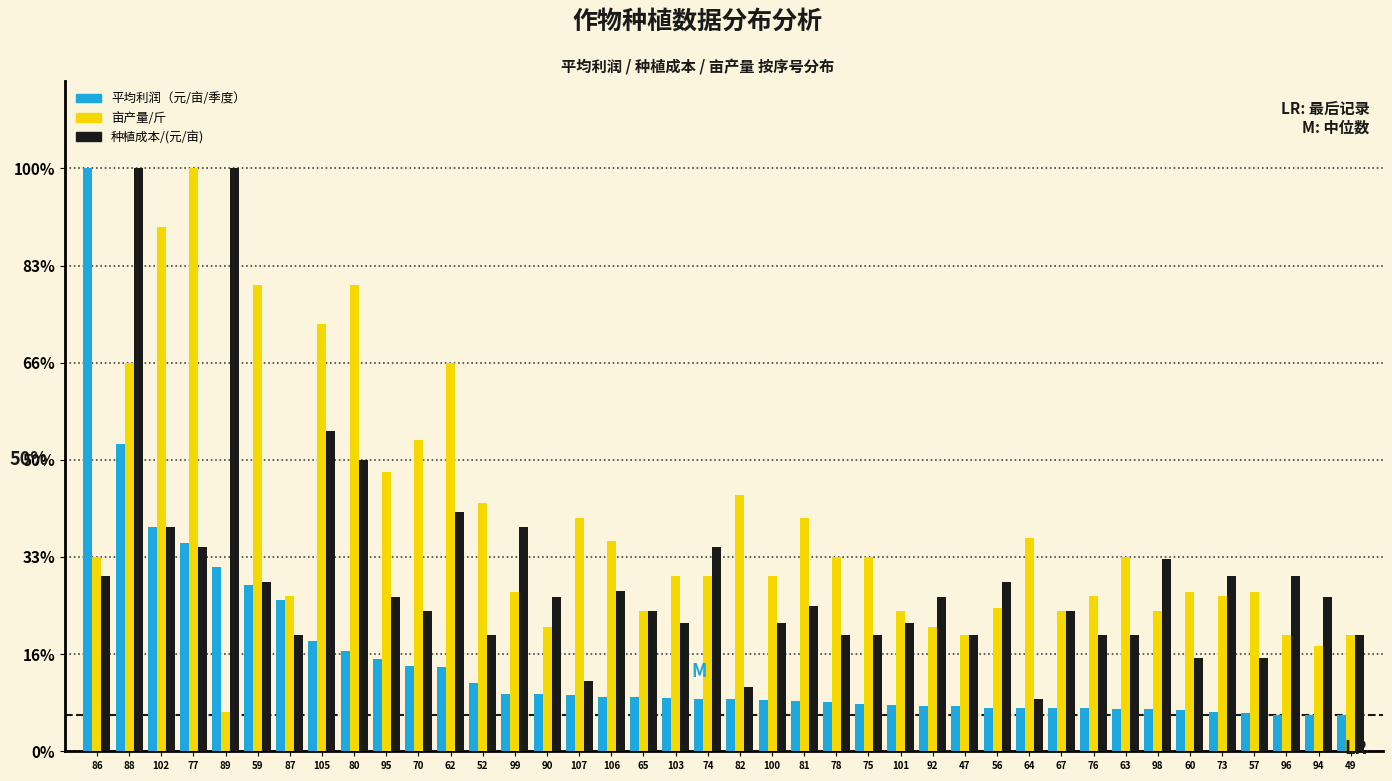

What are all the series names shown in the legend?

平均利润（元/亩/季度）, 亩产量/斤, 种植成本/(元/亩)